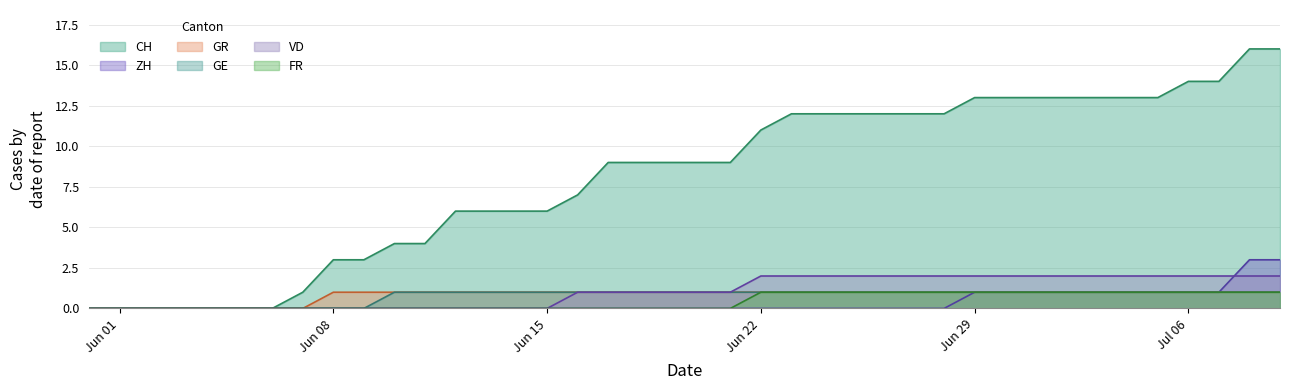

What is the maximum value for CH?

16